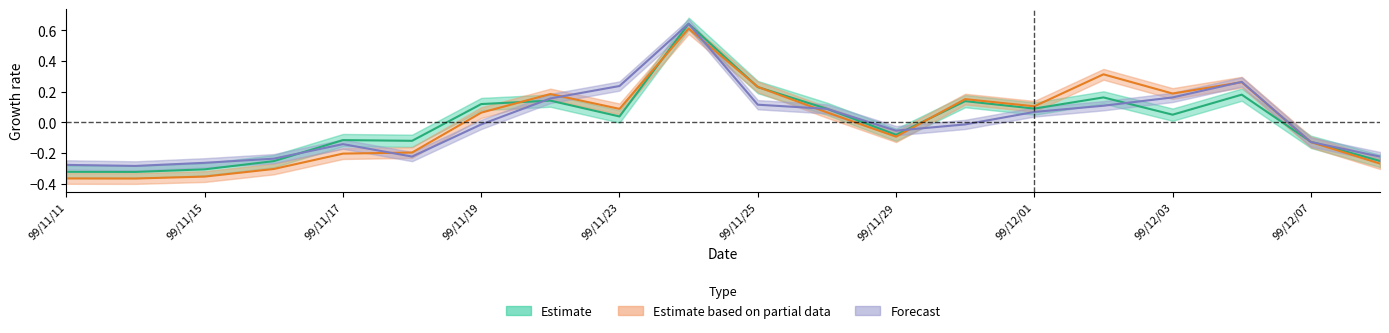

What is the difference between the second highest and minimum values in the Estimate series?

0.6